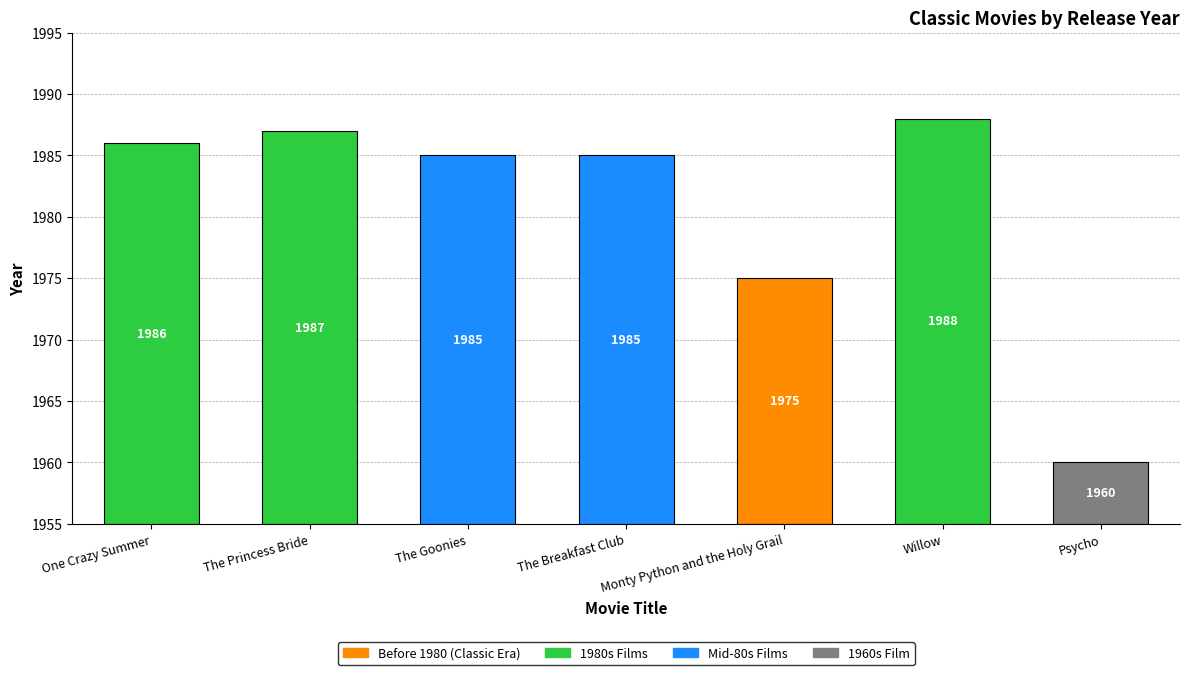

At which label does the data first exceed 30?

One Crazy Summer